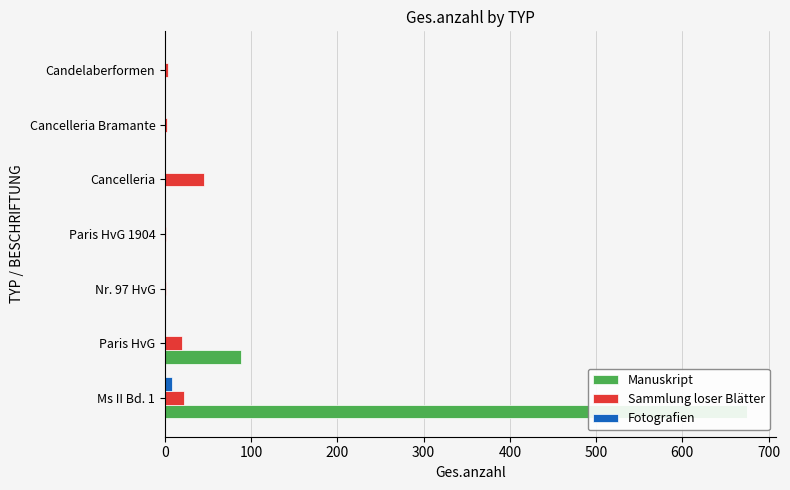

Is it true that Manuskript equals 0 at Cancelleria Bramante?

True